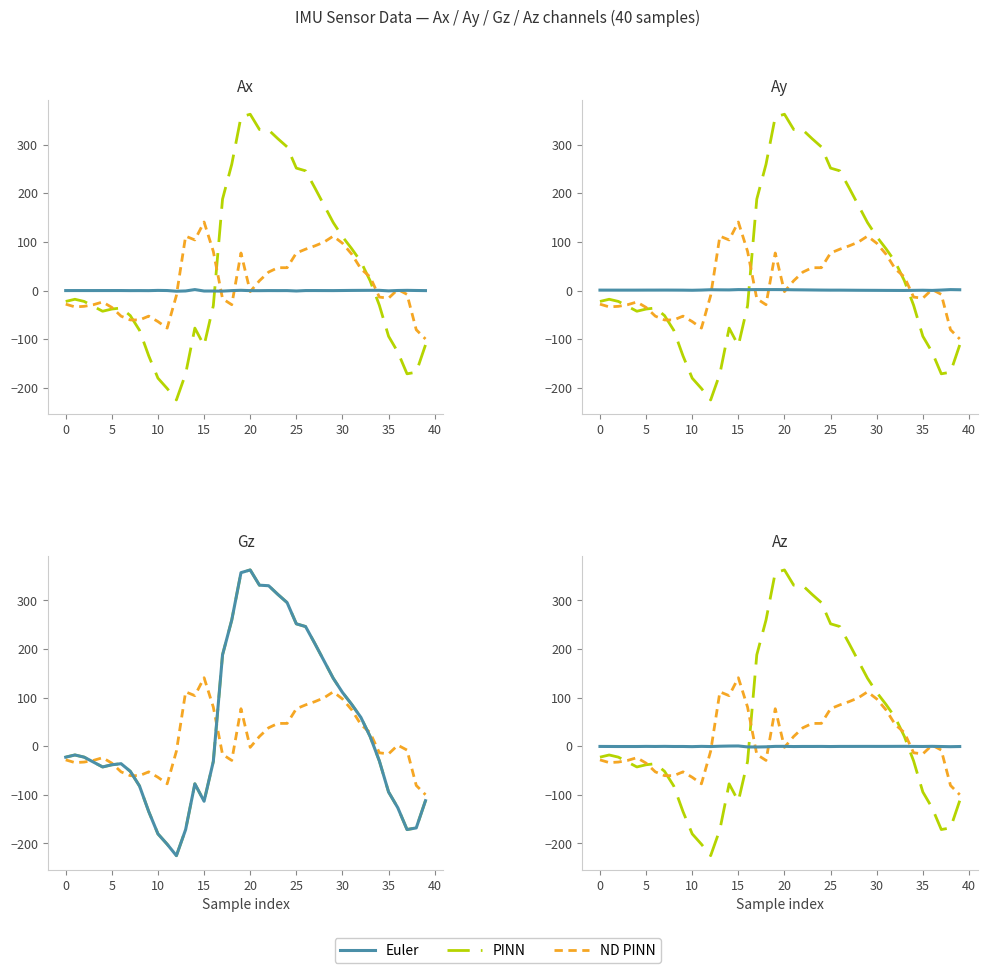

What is the value of the ND PINN point at the 35th from the left?

-13.4